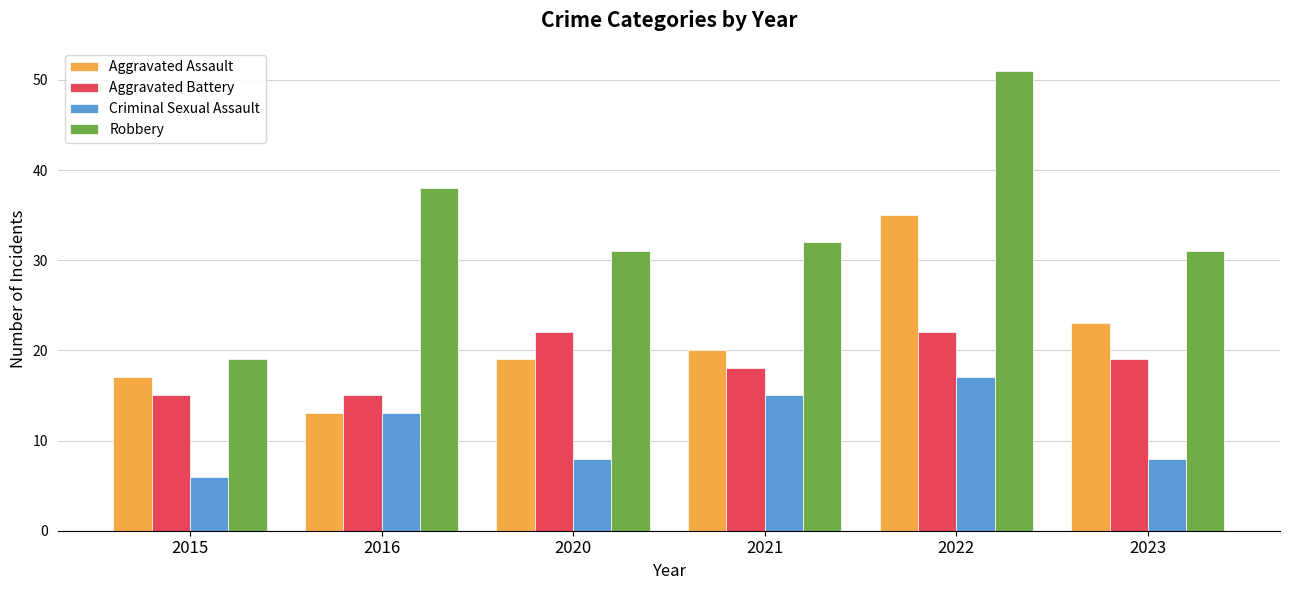

Is the value of Aggravated Assault at 2016 greater than the value of Aggravated Battery at 2020?

No